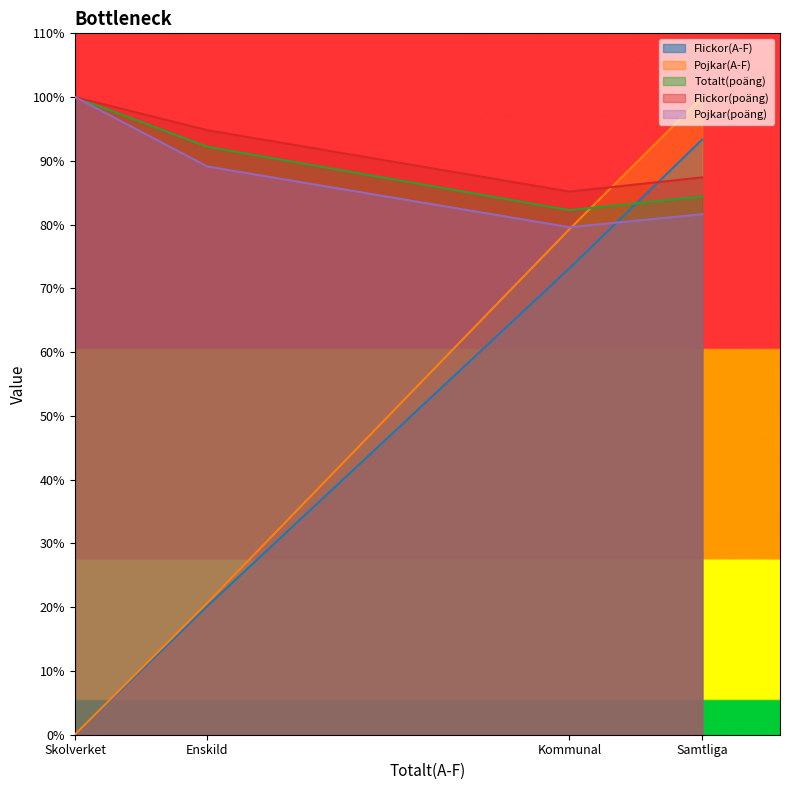

True or false: Pojkar(A-F) and Flickor(A-F) intersect in this chart.

False